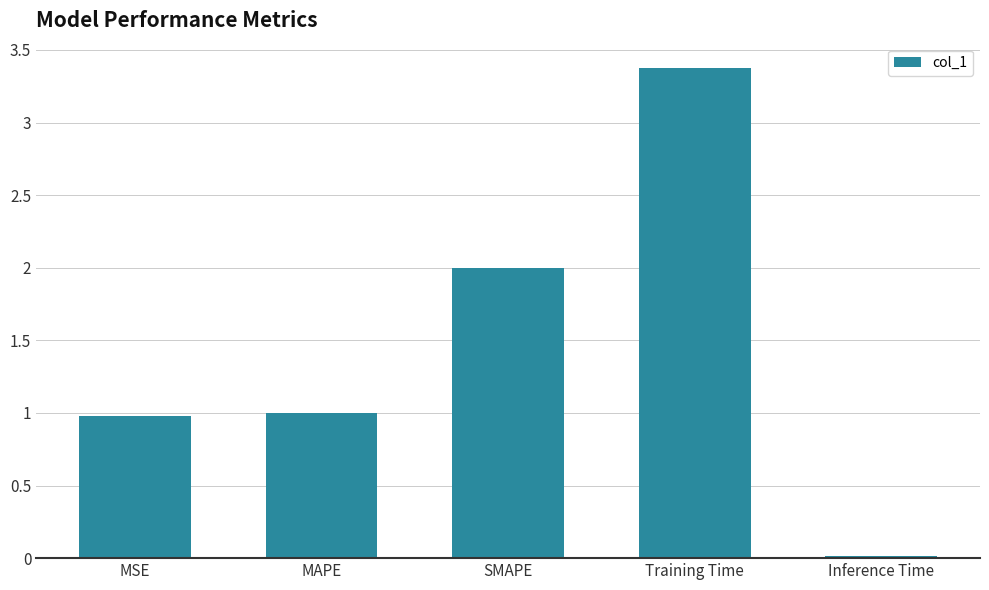

Is it true that the value at MSE is 0.5?

False